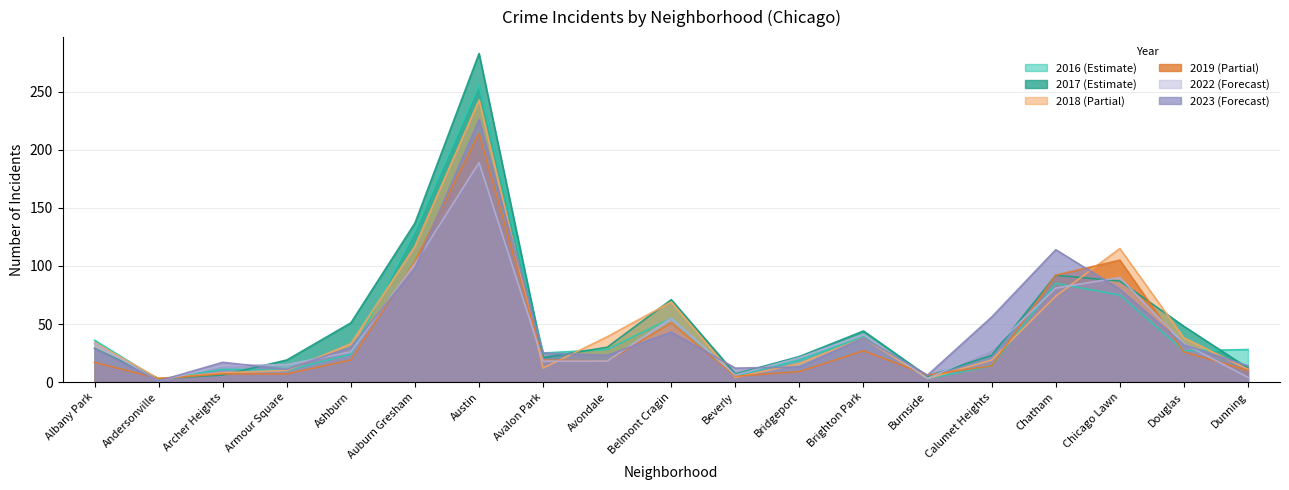

Where is 2022 nearest to the value 95?

Chicago Lawn